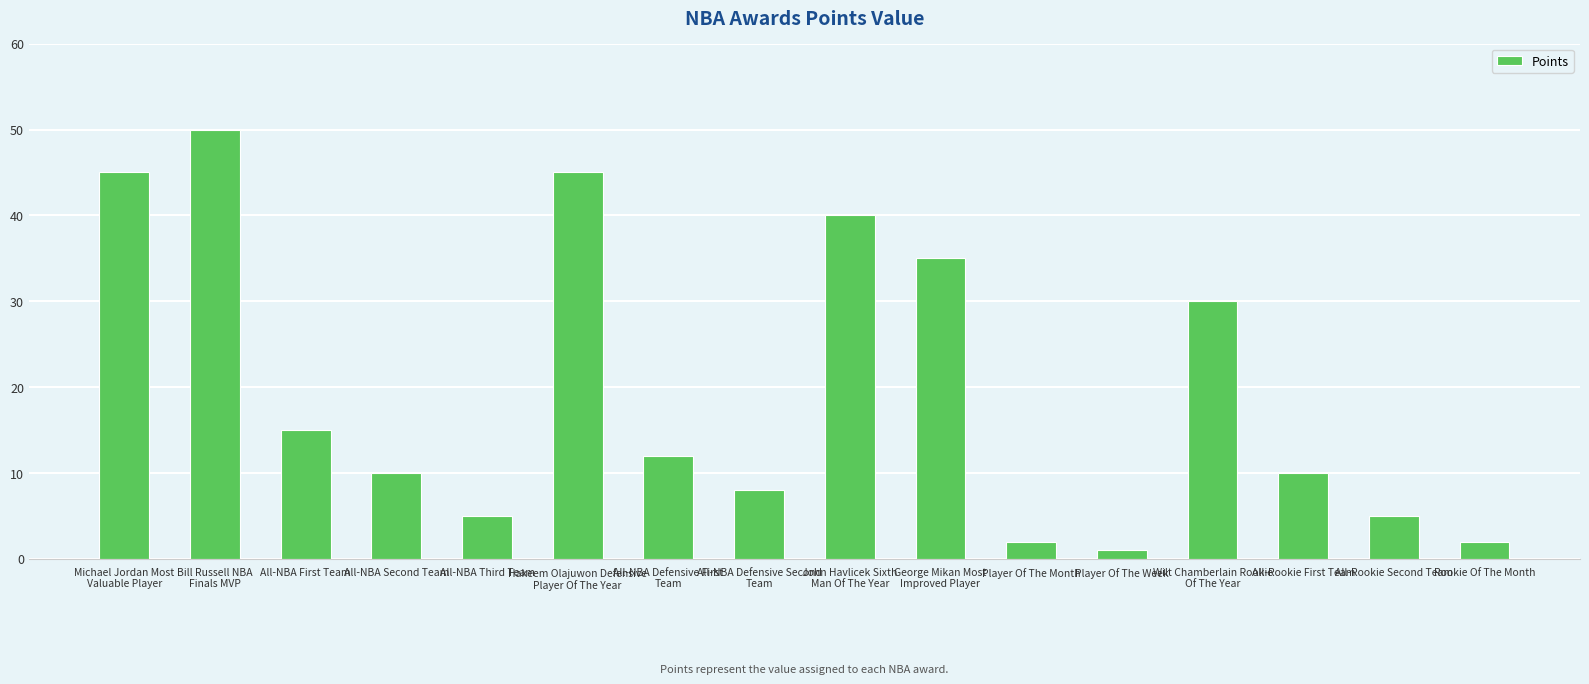

Which has a higher value, All-NBA First Team or All-NBA Defensive First
Team?

All-NBA First Team